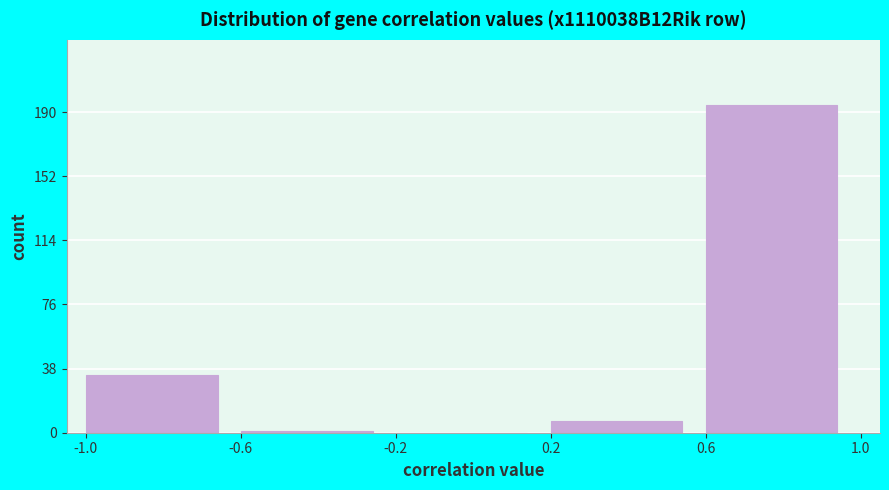

Reading left to right, list every bar in this chart as the range it spans on the x-axis followed by its height. The values are not printed on the chart, so give them approximately, as read against the axis.

-1.0 to -0.6: 35
-0.6 to -0.2: under 5
-0.2 to 0.2: 0
0.2 to 0.6: 5
0.6 to 1.0: 195